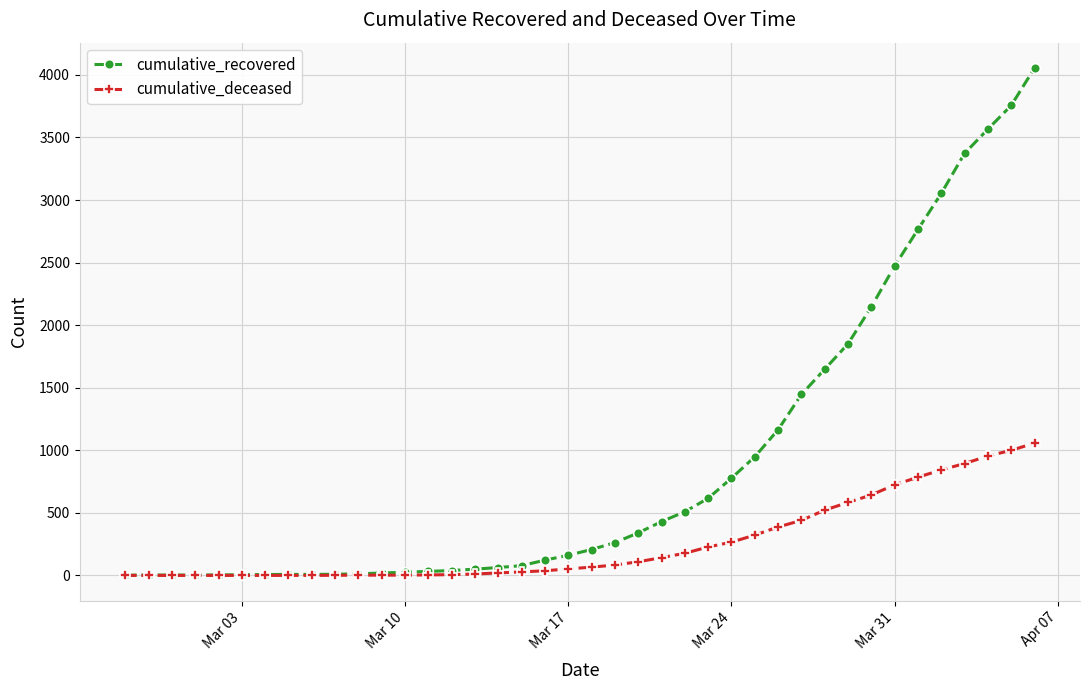

Which series has the largest total across all categories?

cumulative_recovered